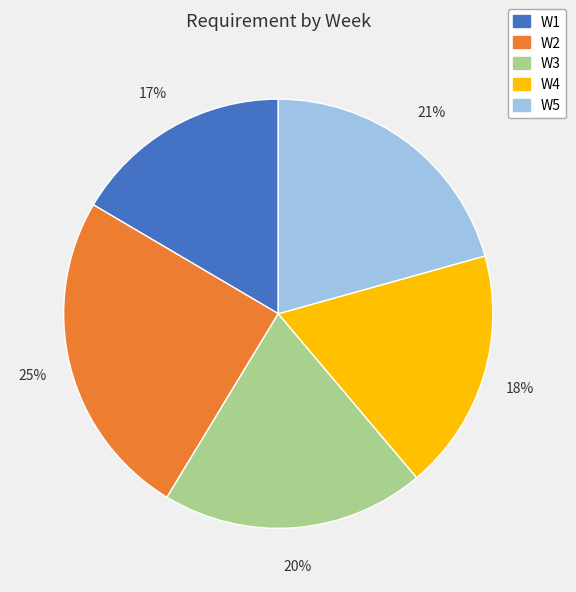

Is it true that W5 is 21% of the pie?

True